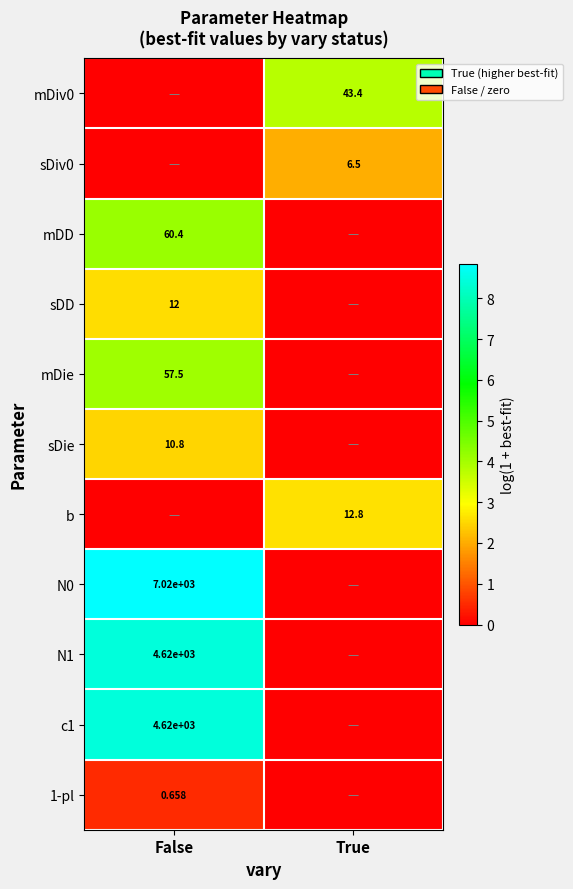

How many positive values does the sDie series have?

1